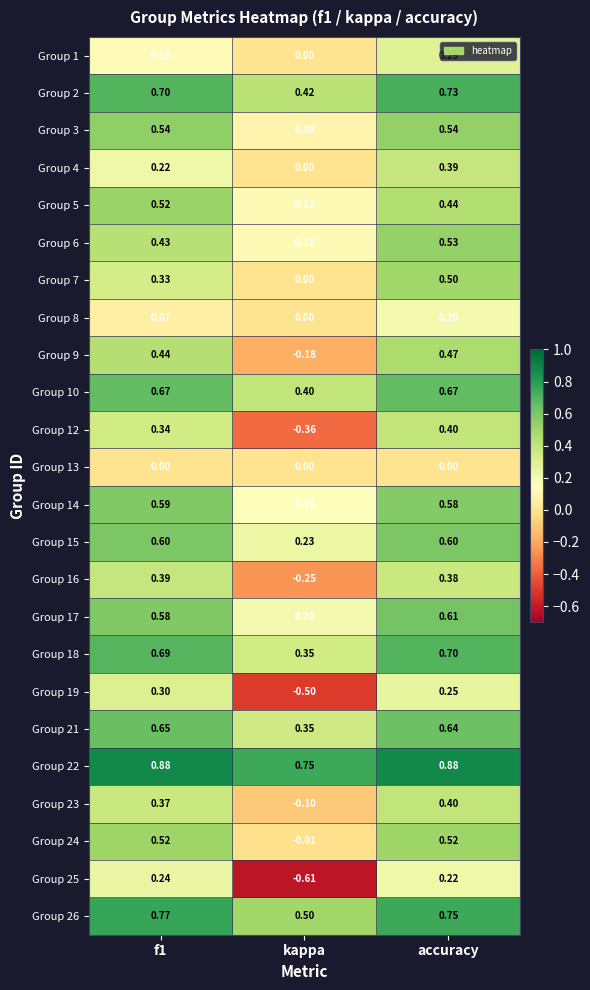

At which category does the chart reach its minimum across all series?

kappa